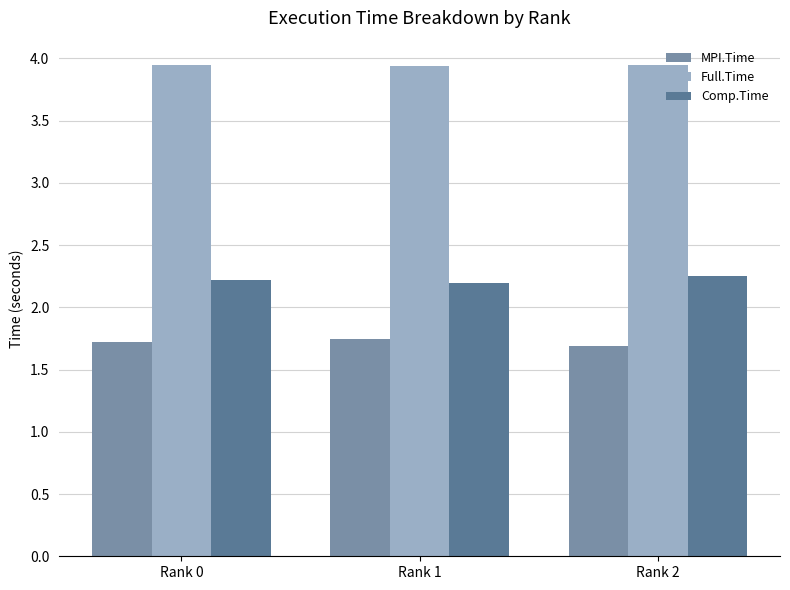

What is the minimum value for Comp.Time?

2.2